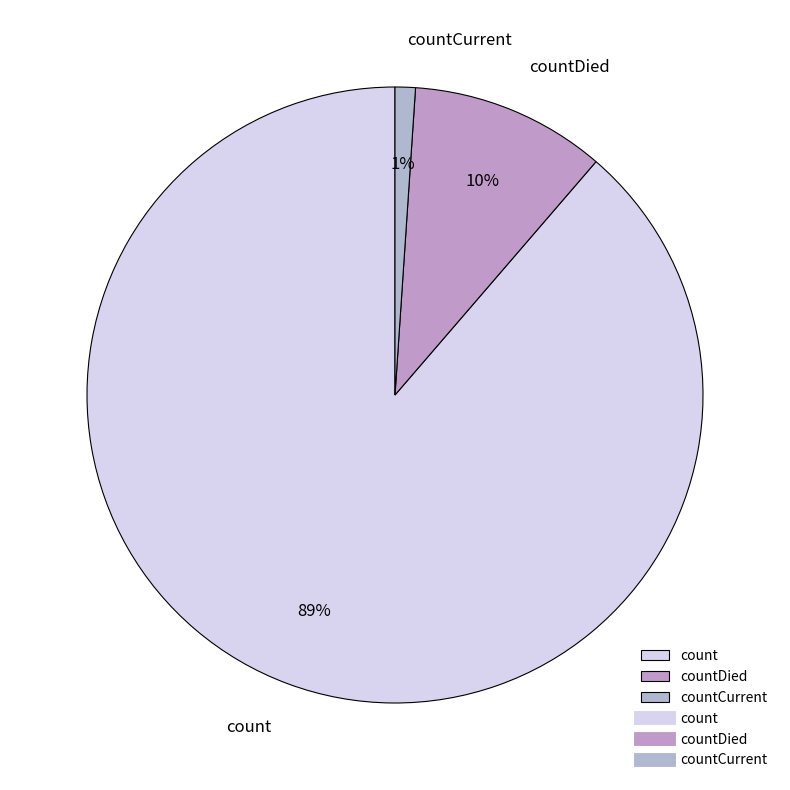

How many segments does this pie chart have?

3